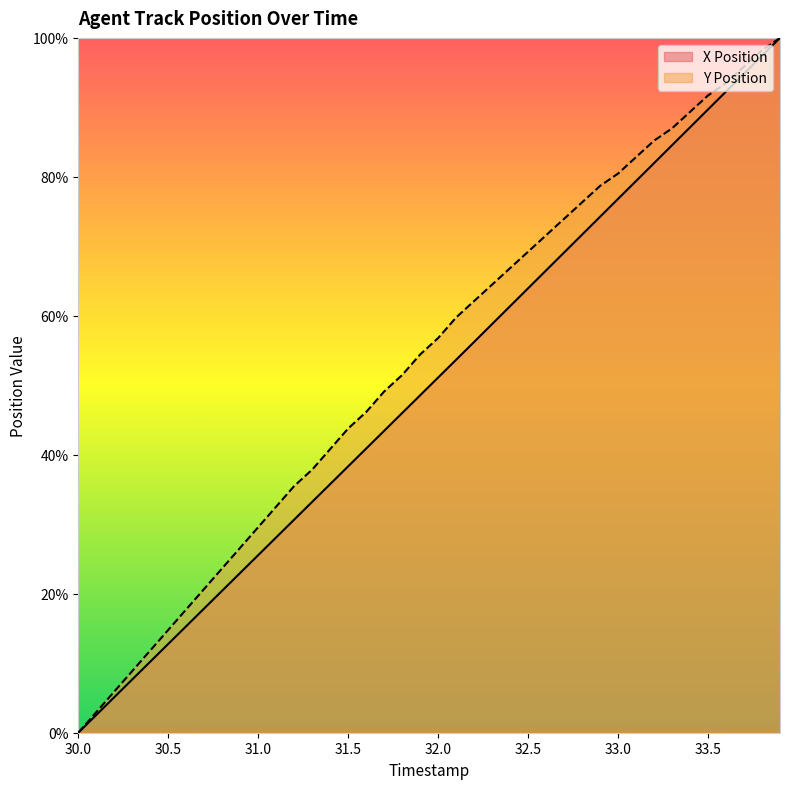

What is the value of the X Position point at the 4th from the left?

7.7